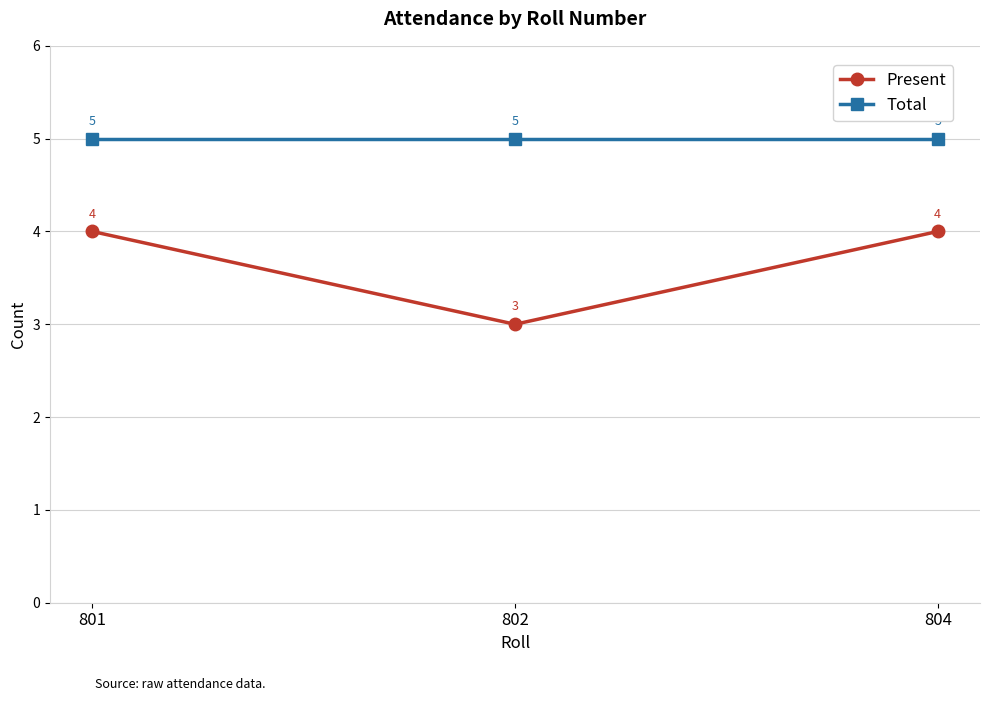

Reading left to right, extract all data points from this chart.

Present: 4	3	4
Total: 5	5	5